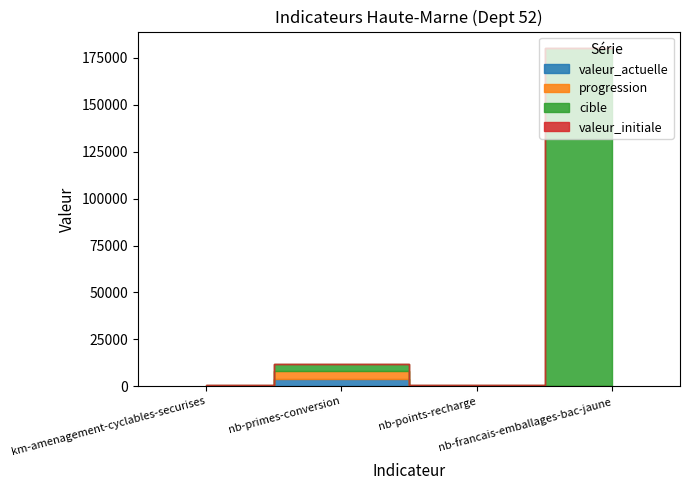

Does the chart display data point markers on the line(s)?

No